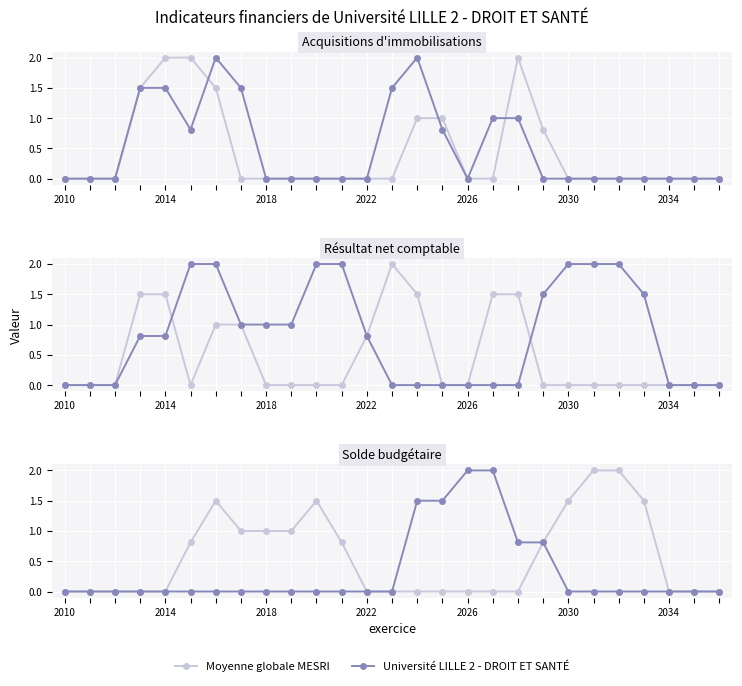

Where is Moyenne globale MESRI nearest to the value 1?

7